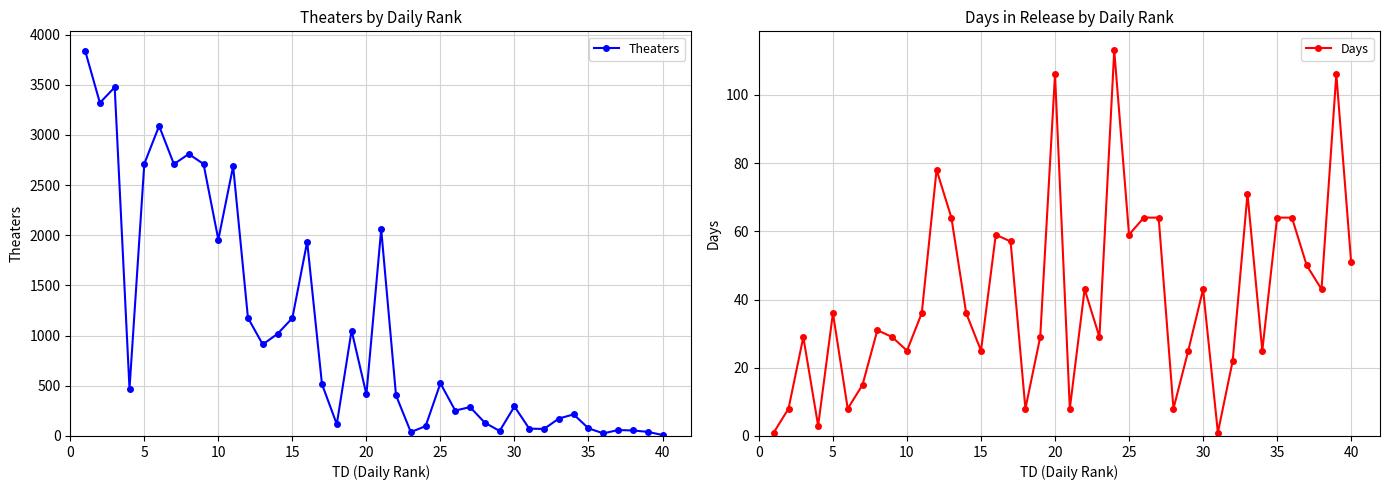

True or false: Theaters has a value of 25 at 22.

False